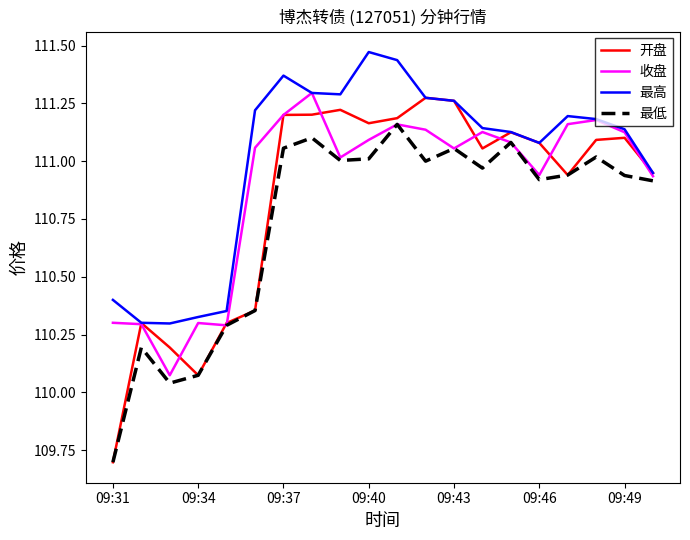

Which series has the largest total across all categories?

最高